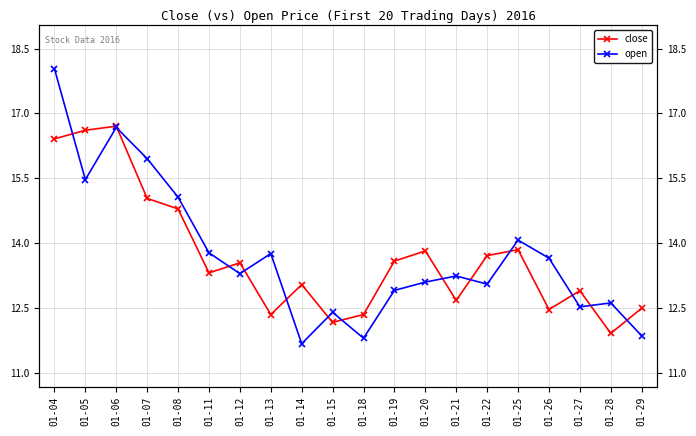

True or false: open has a value of 17.7 at 01-14.

False